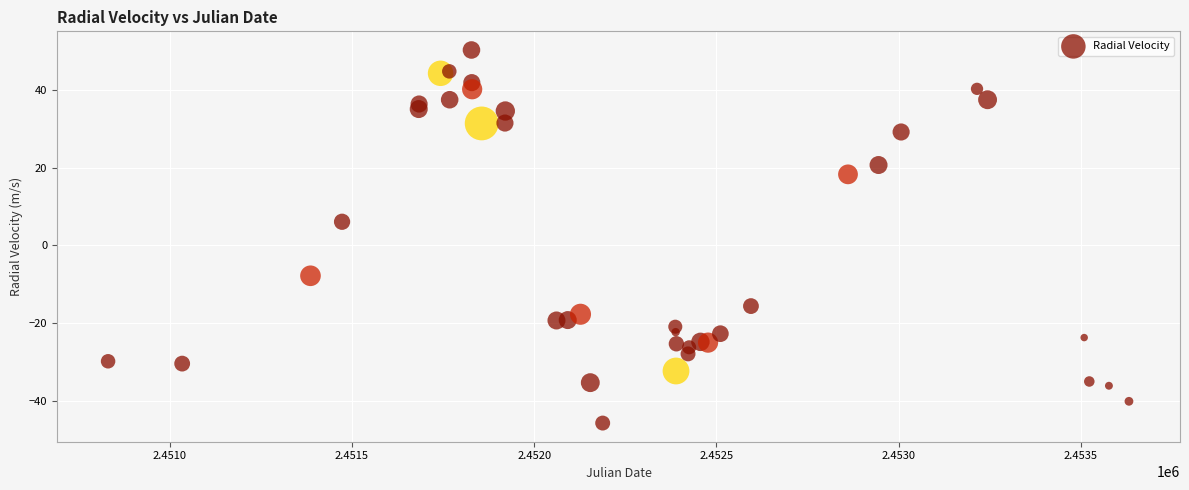

What Y value in the scatter plot is closest to 2?

6.1